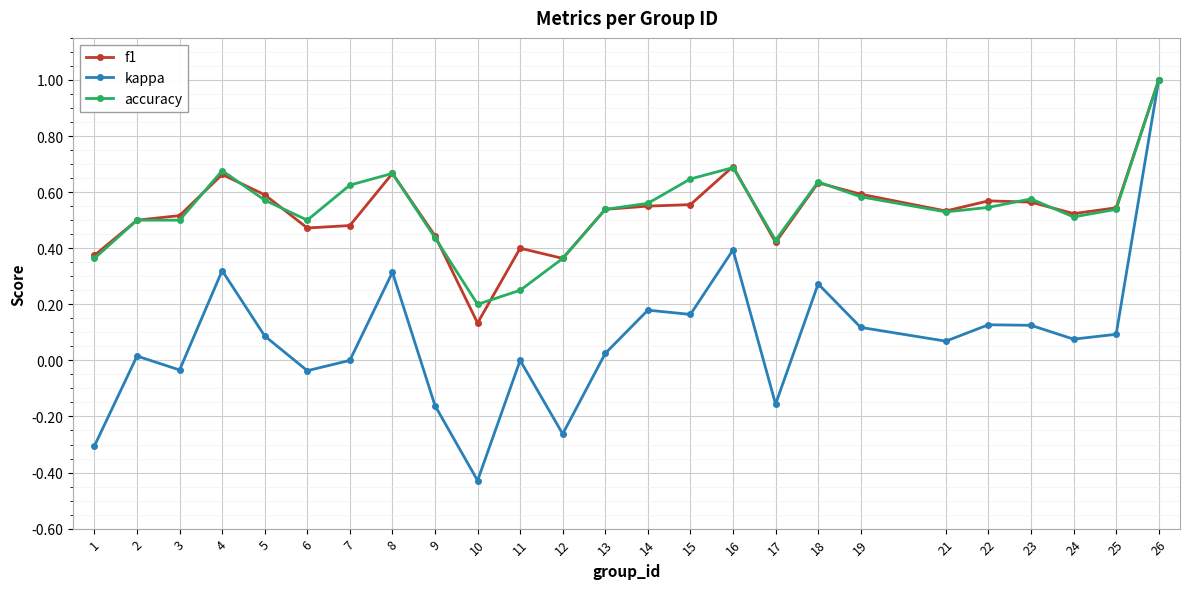

The value of accuracy at 11 is 0.1. True or false?

False